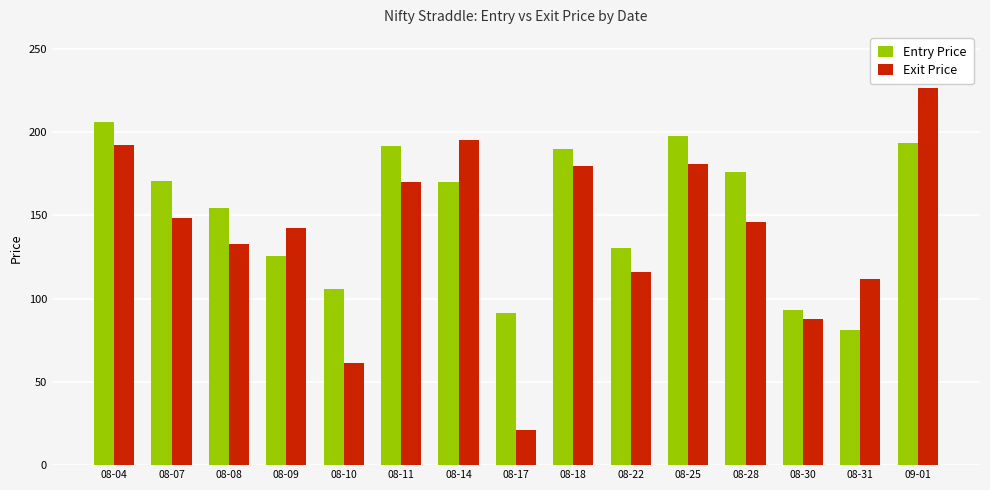

What is the average value of the Exit Price series?

140.7